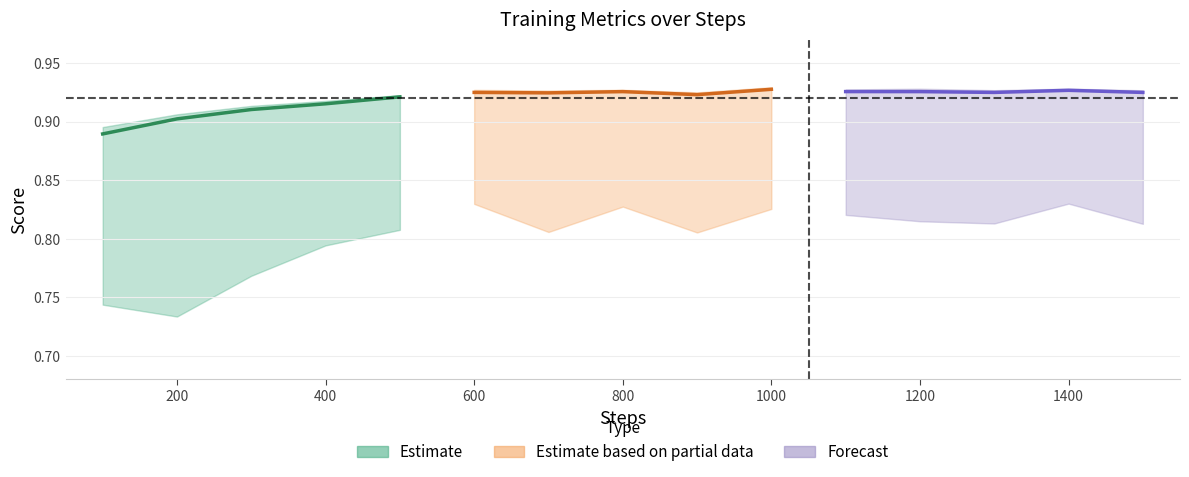

Which has a higher value, 600 or 900?

600